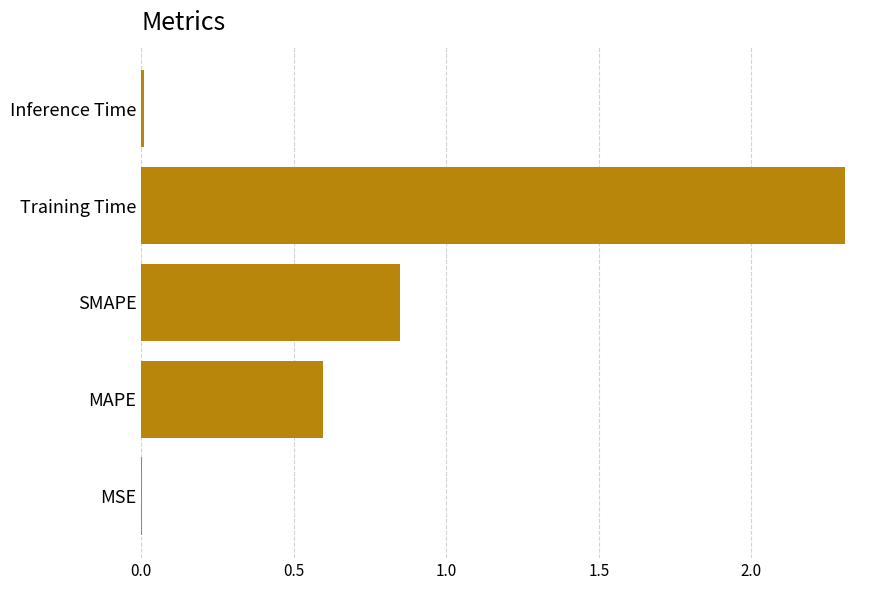

Is it true that the value at SMAPE is 0.3?

False